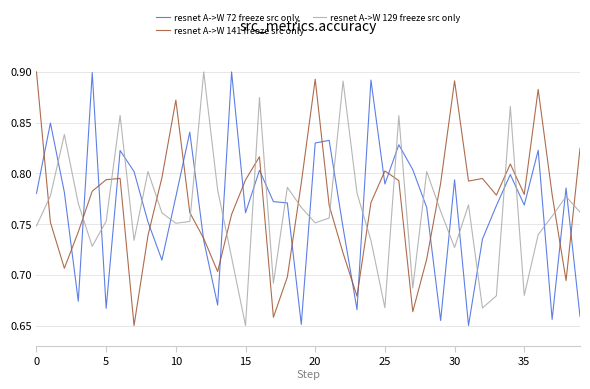

How many times do resnet A->W 129 freeze src only and resnet A->W 72 freeze src only cross each other?

25